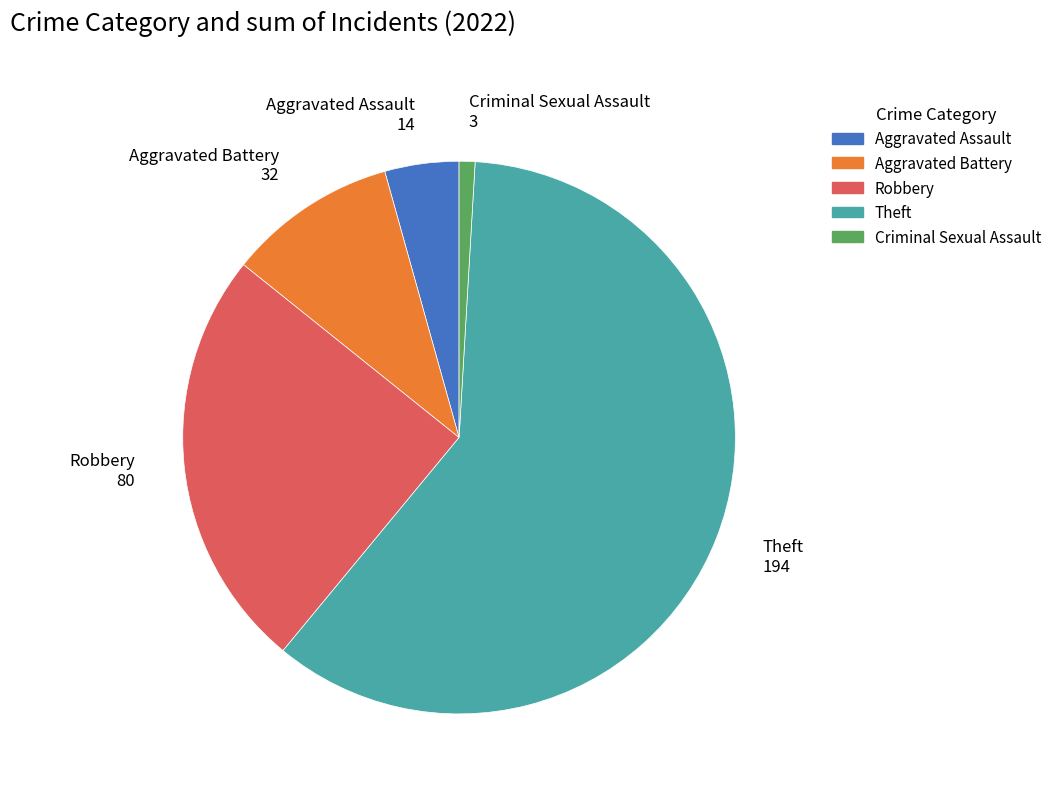

Which category accounts for the majority?

Theft